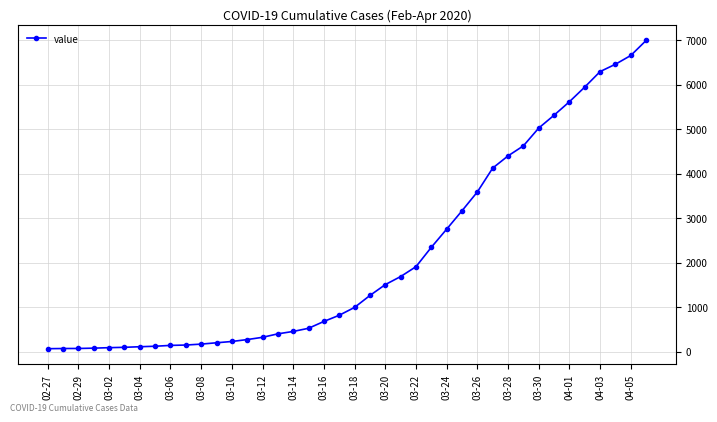

Does the chart display data point markers on the line(s)?

Yes